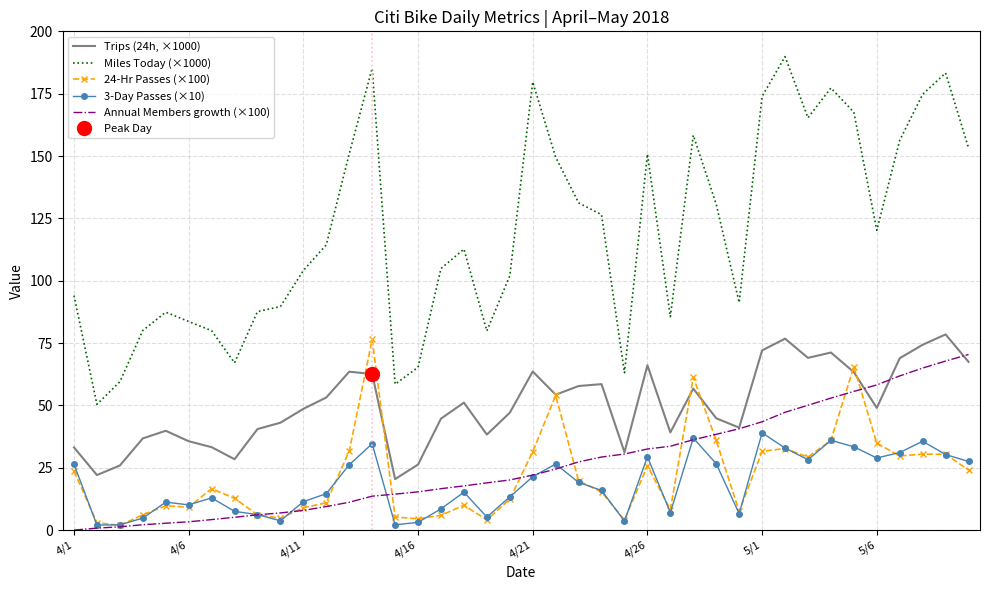

Which series has the largest range (max minus min)?

Miles Today (×1000)